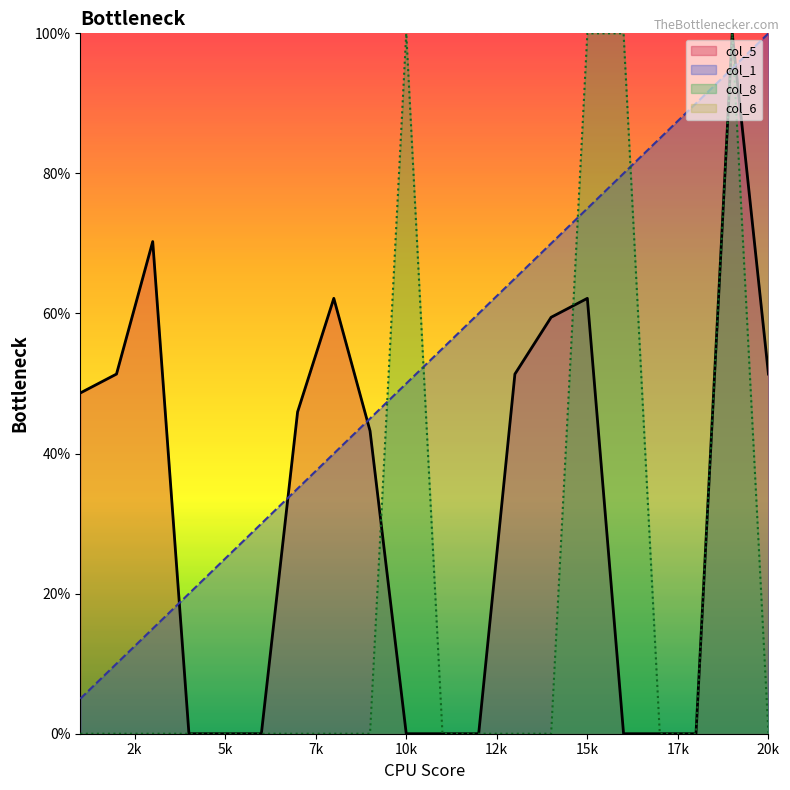

At which category does col_5 reach its first local peak?

3